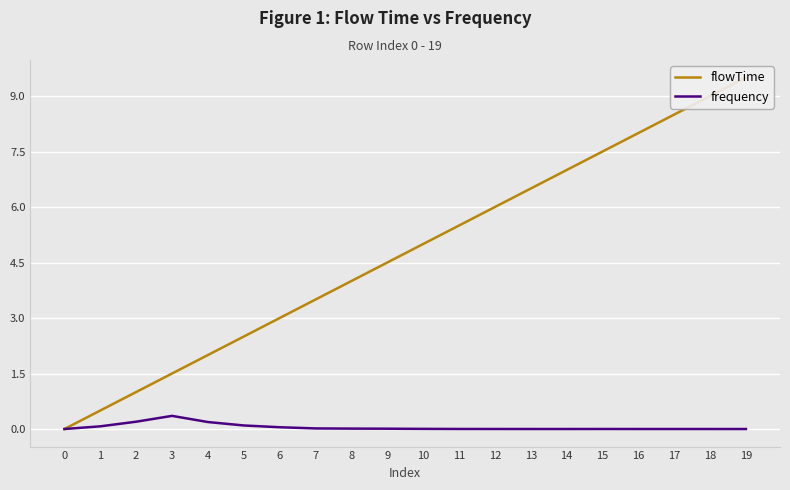

True or false: flowTime and frequency intersect in this chart.

False